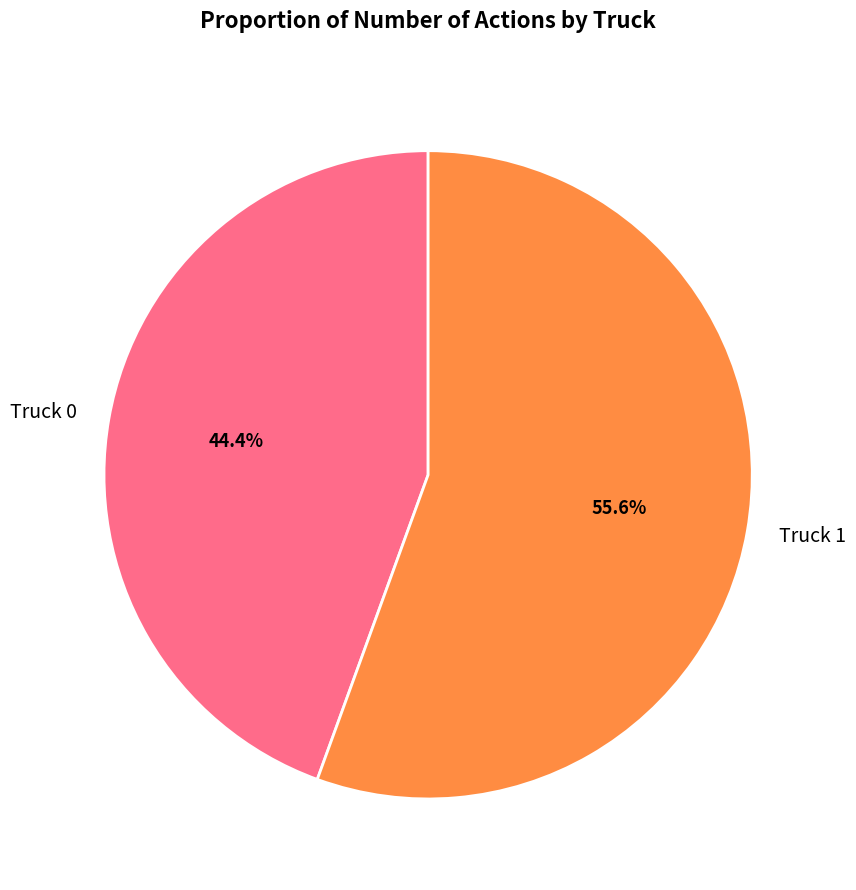

What percentage do Truck 1 and Truck 0 together represent?

100.0%